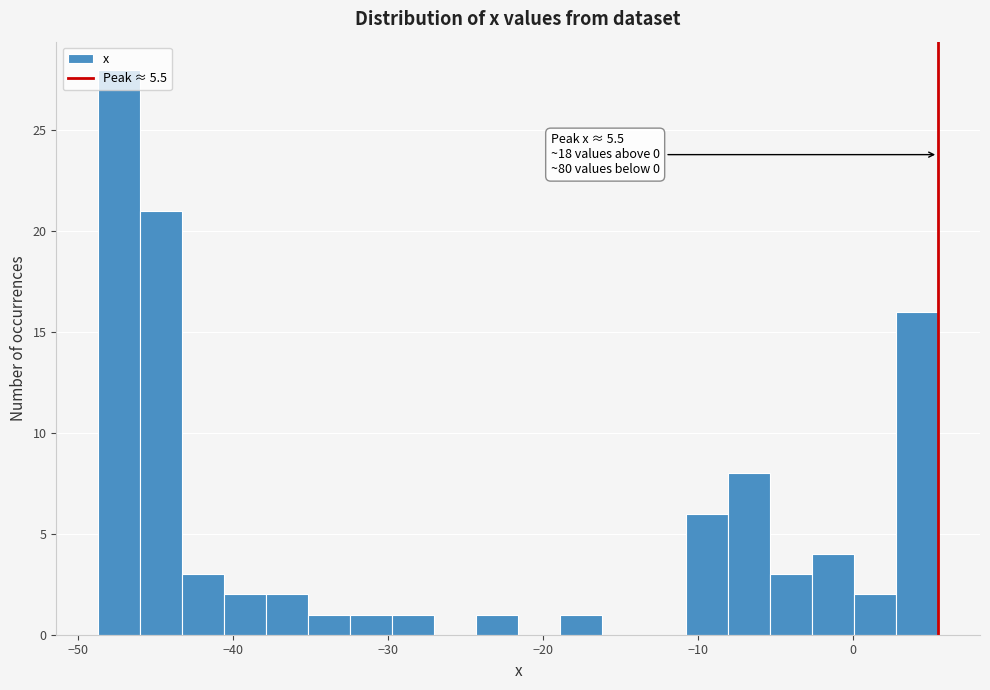

Around what value on the x-axis is the tallest bar? Give the approximate position of its centre, as read against the axis.

-47